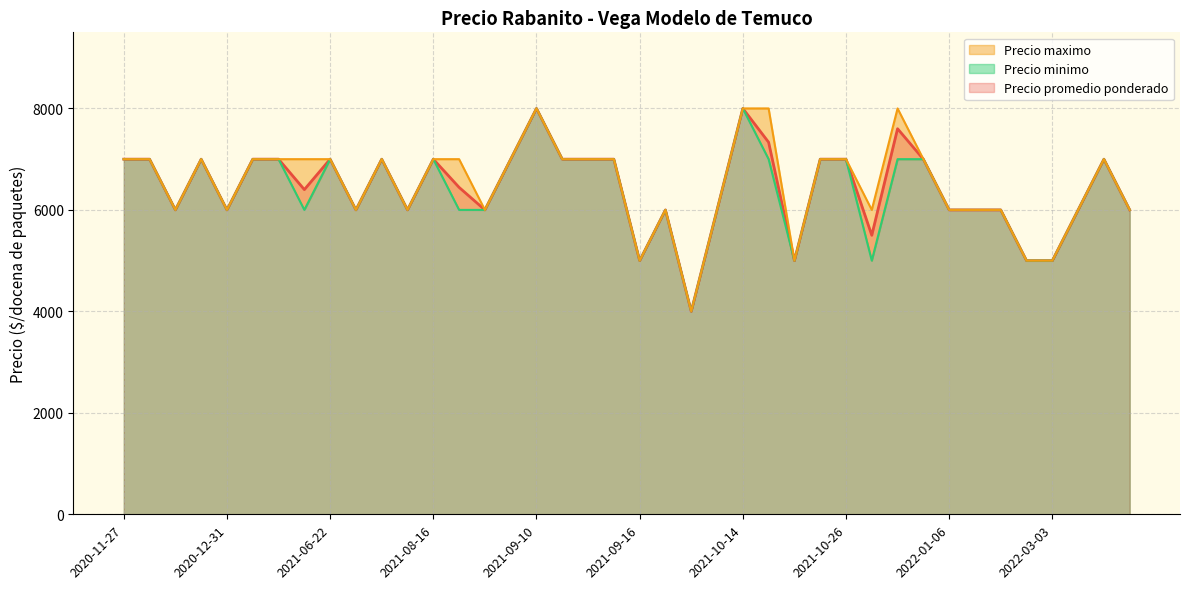

What is the smallest value displayed?

4000